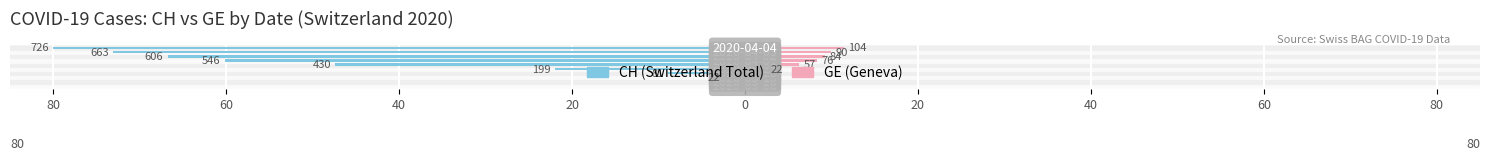

At 40, list the series in order from largest to smallest.

GE, CH